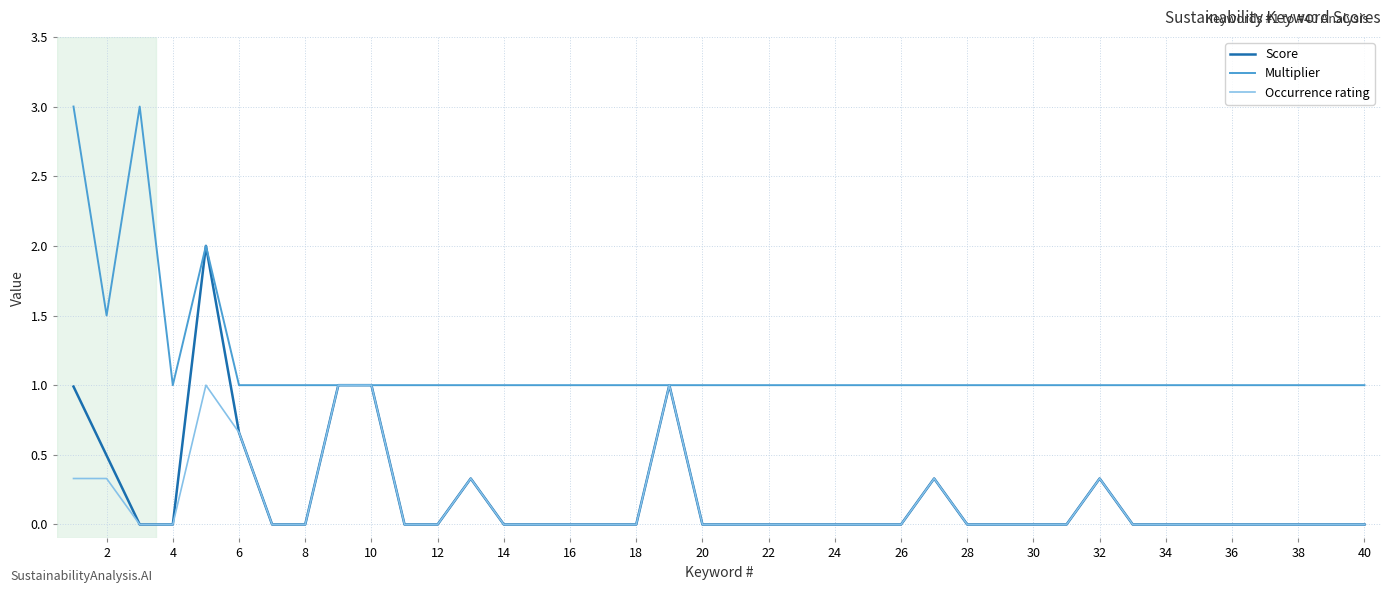

Is this an area chart (filled region under the line)?

No